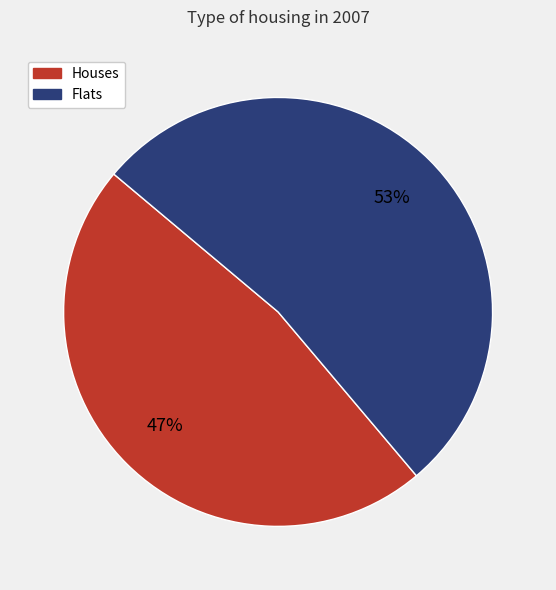

Is there any slice that represents more than half of the pie?

Yes